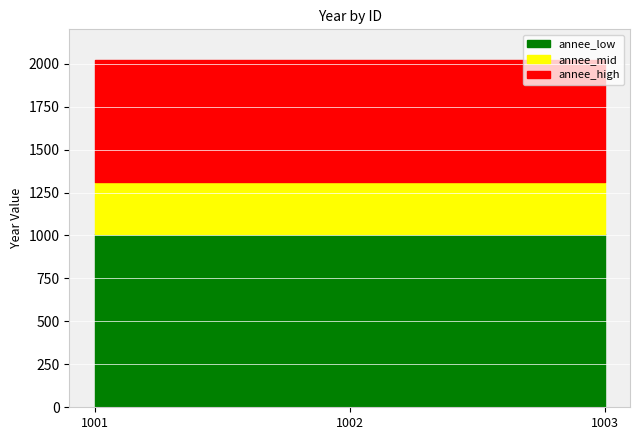

Reading left to right, what are all the values shown in this chart?

2019	2020	2021